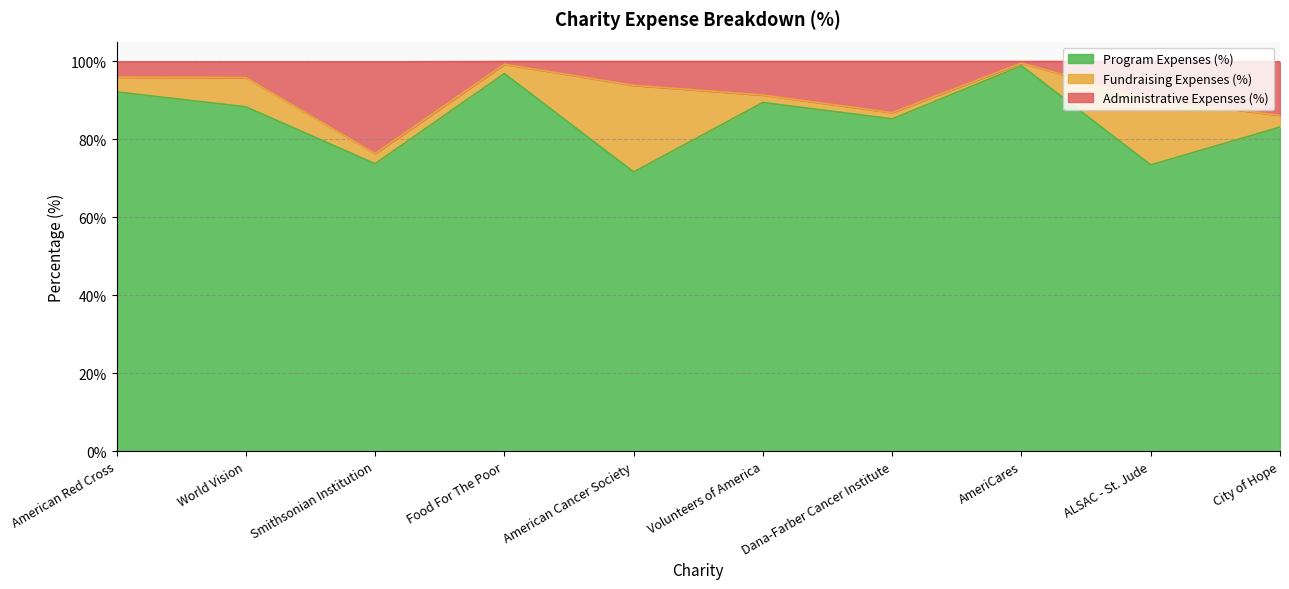

Which series has the widest spread of values?

Program Expenses (%)